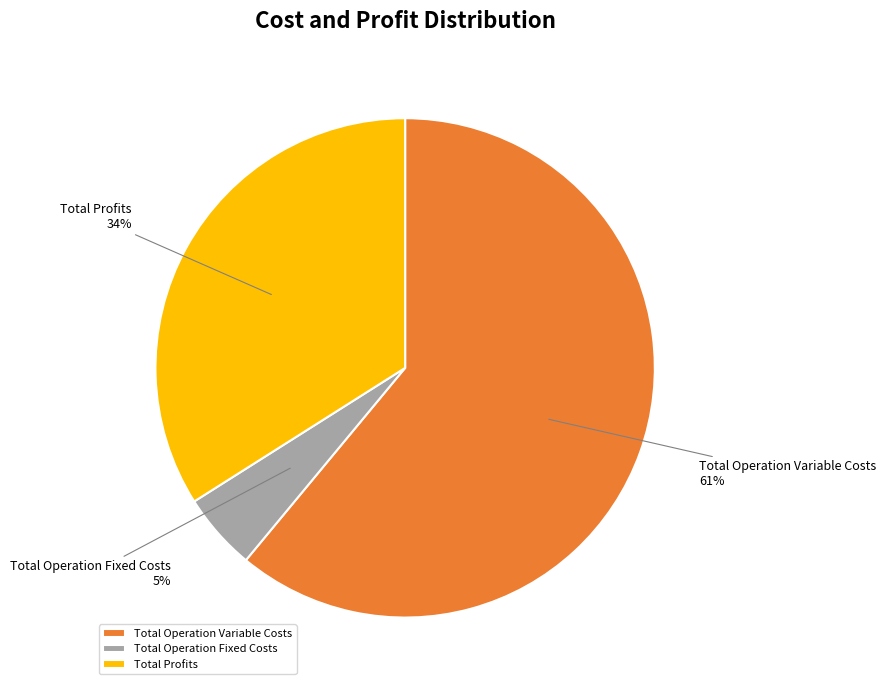

Which category has the biggest portion of the pie?

Total Operation Variable Costs